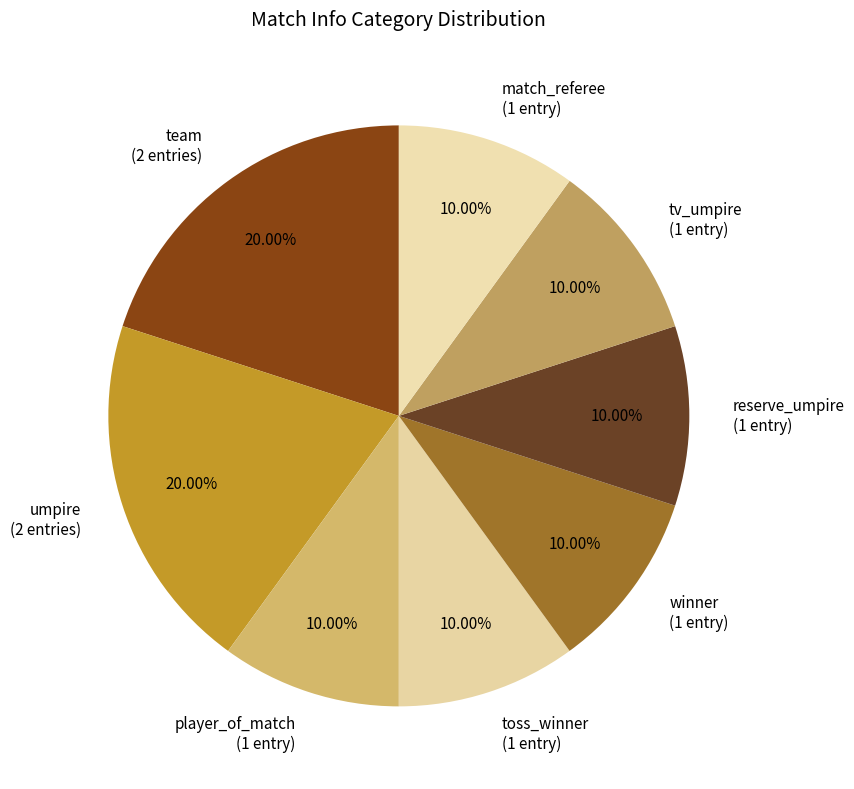

Is there a majority slice in this chart?

No